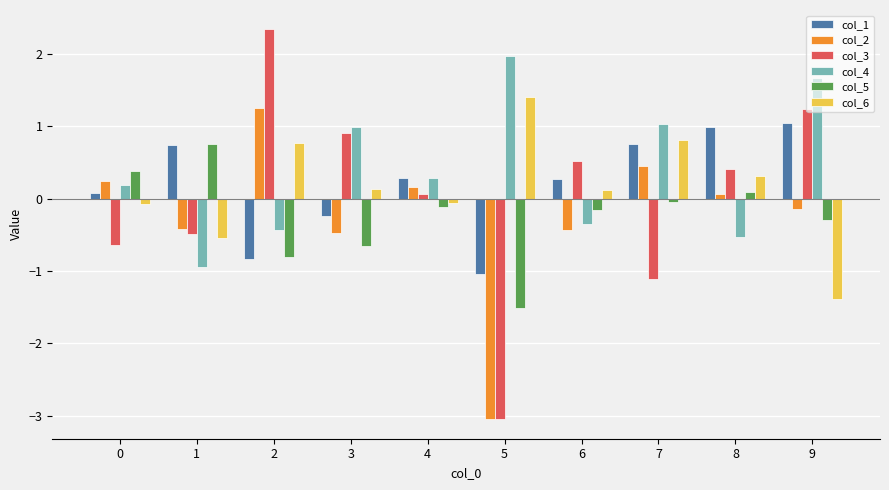

How many negative values does the col_4 series have?

4